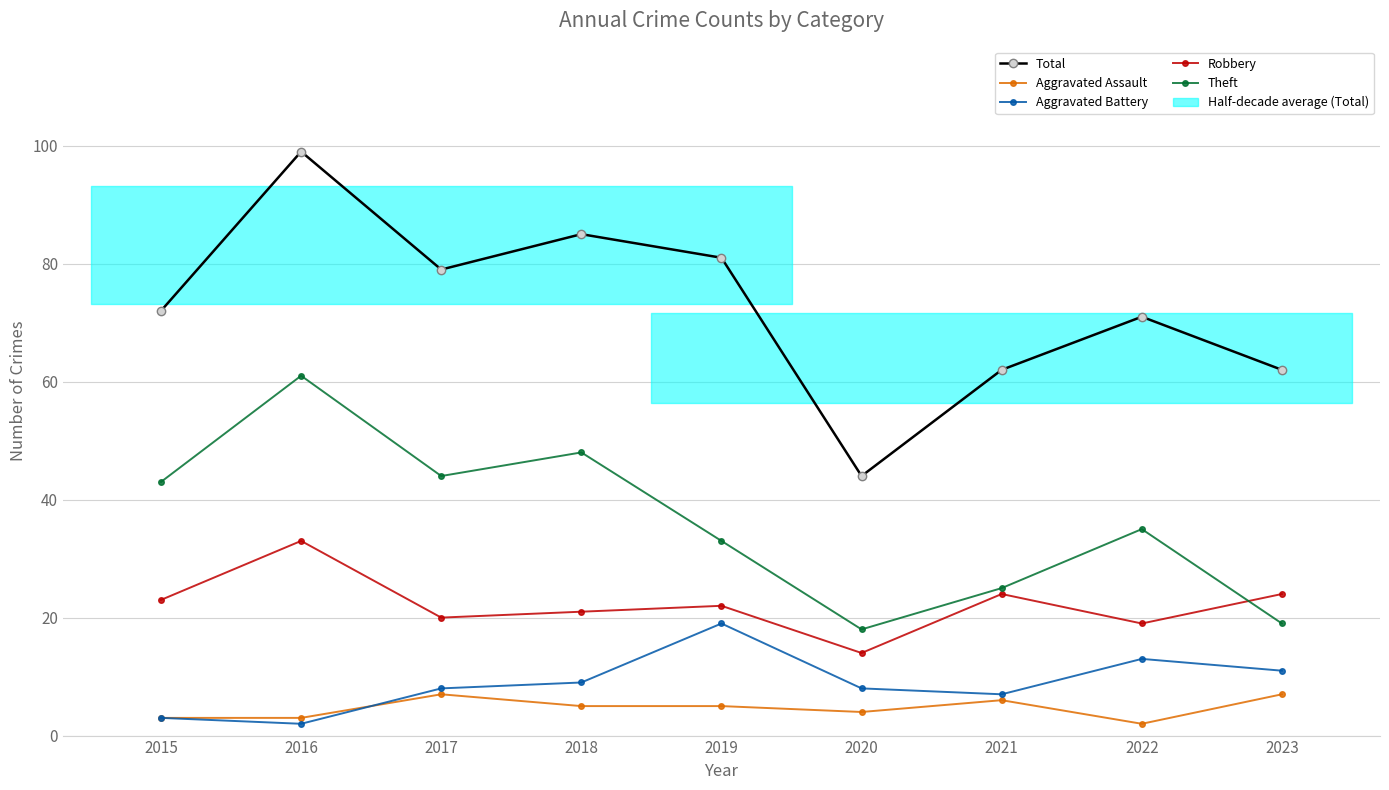

Where is the first local minimum for Total?

2017